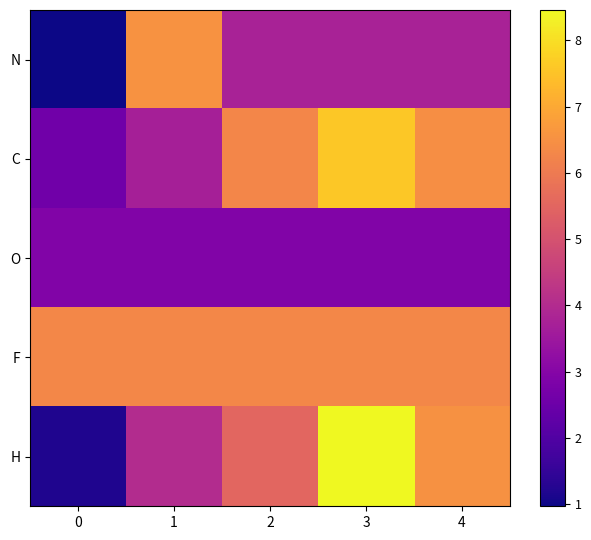

Which category has the highest value across all series?

3